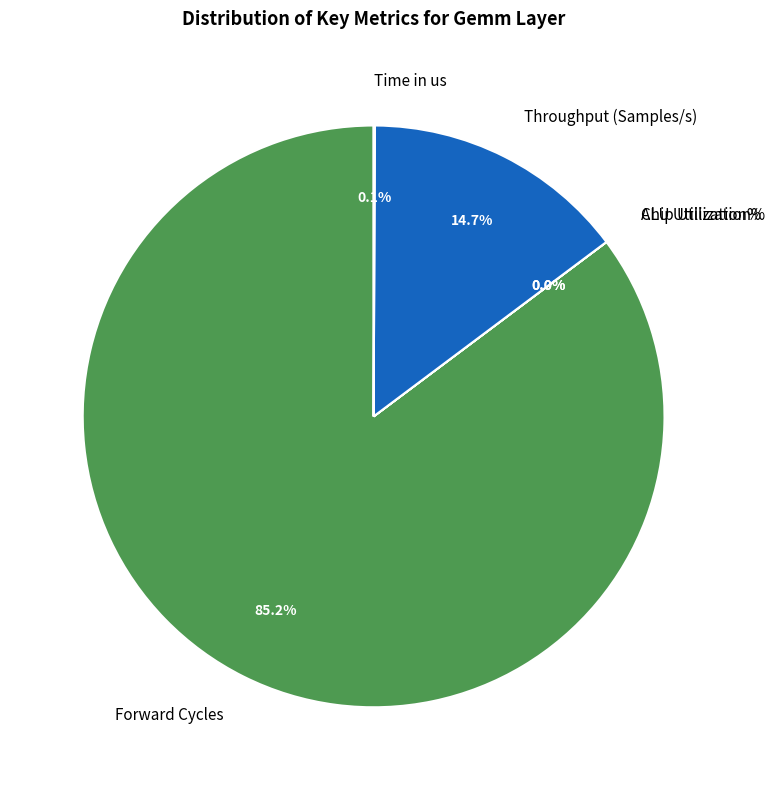

How much of the chart is everything except Forward Cycles?

14.8%